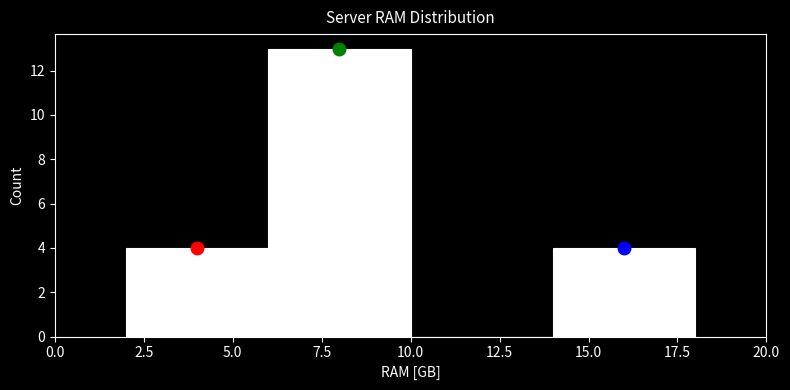

Reading left to right, list every bar in this chart as the range it spans on the x-axis followed by its height. The values are not printed on the chart, so give them approximately, as read against the axis.

2 to 6: 4
6 to 10: 13
10 to 14: 0
14 to 18: 4